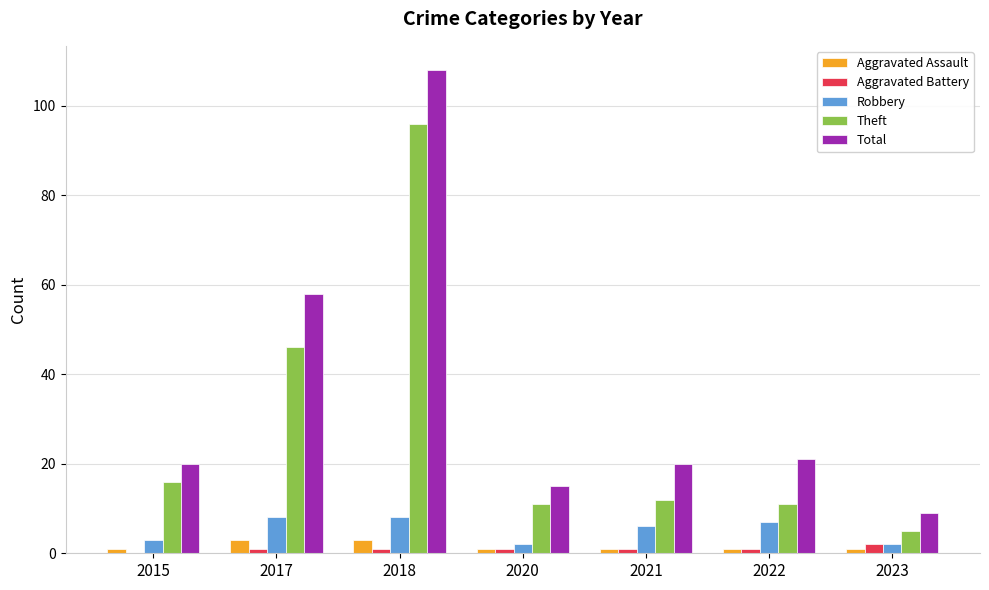

At which category is the sum across all series the highest?

2018